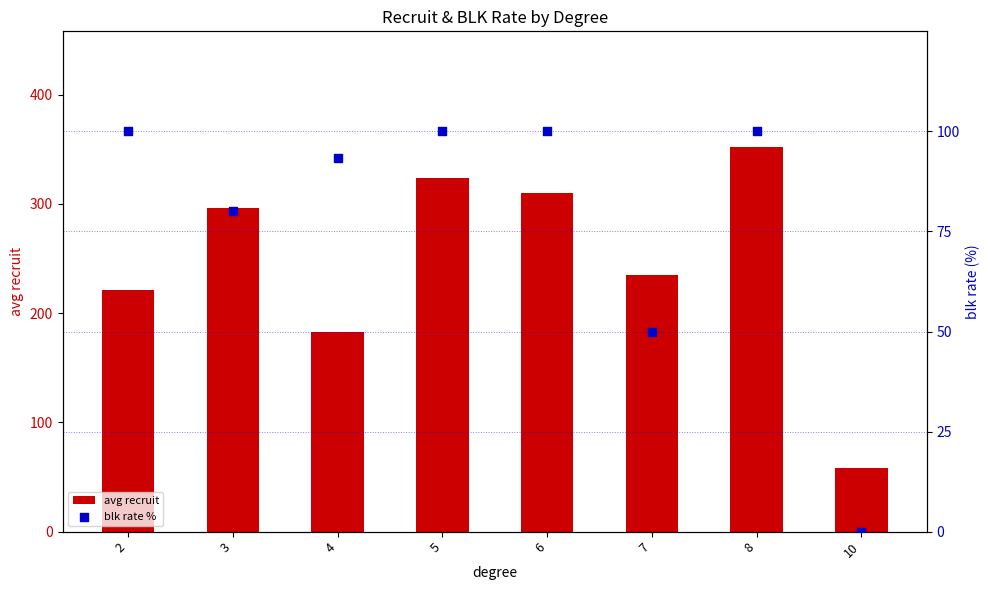

Which series reaches the maximum Y coordinate?

avg recruit